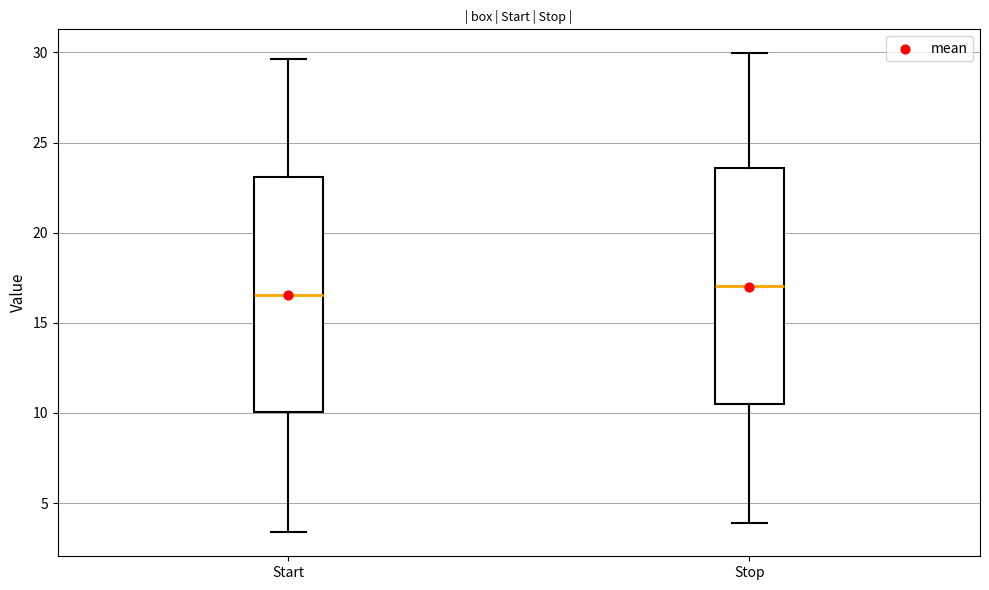

Where does the median line of the box for Start sit on the y-axis? The values are not printed on the chart, so give them approximately, as read against the axis.

16.5